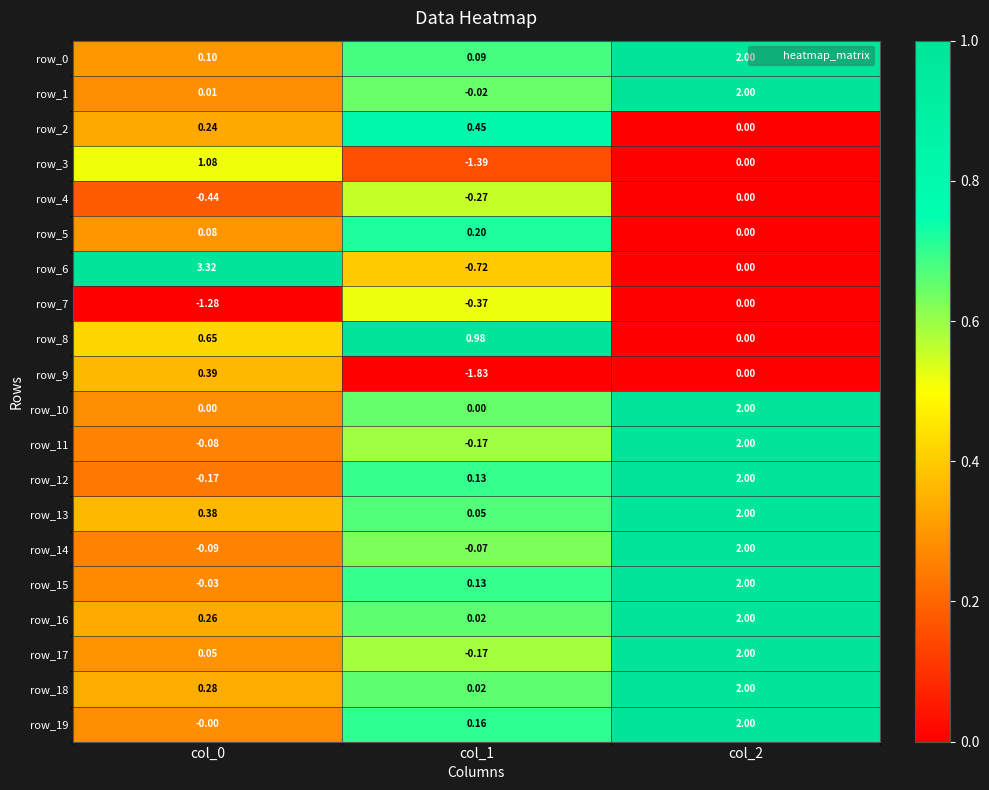

What is the sum of the row_18 values at col_0 and col_2?

2.3